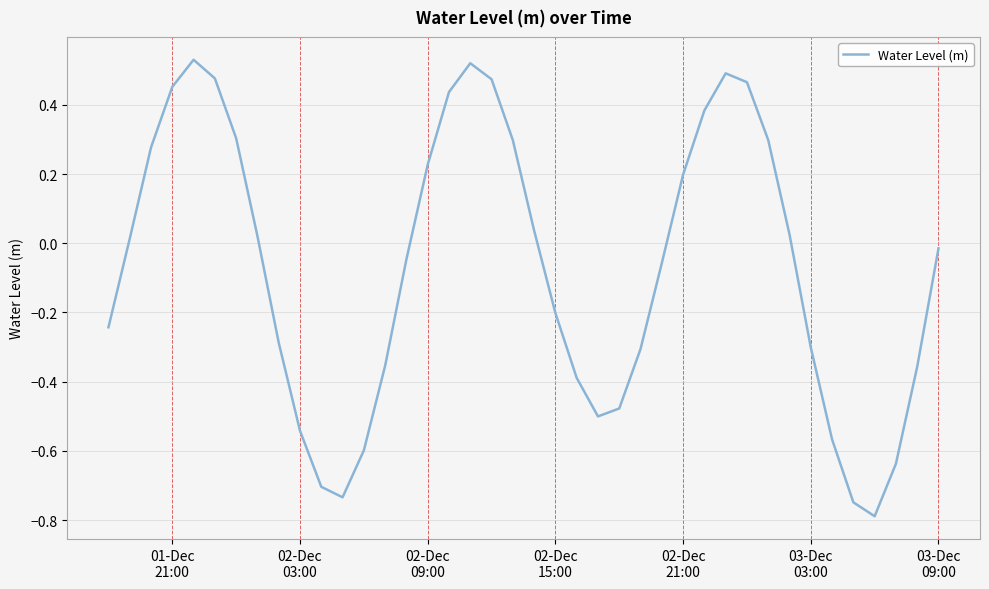

What is the smallest value displayed?

-0.8